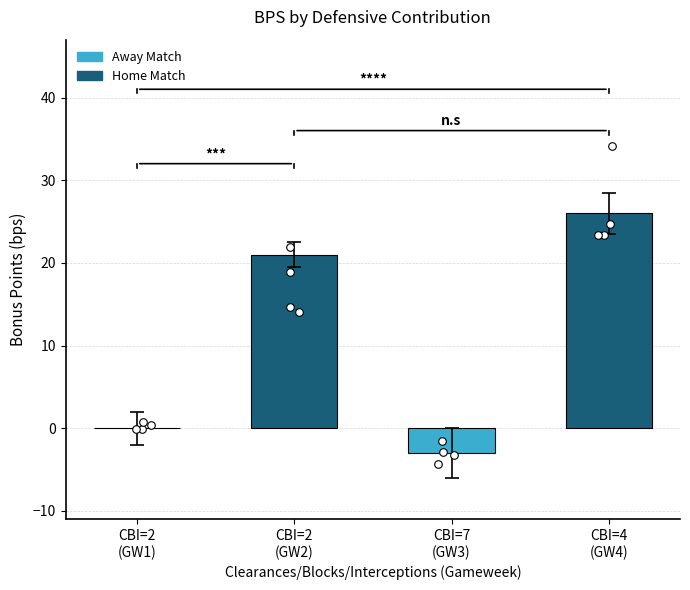

What is the change in value from CBI=7
(GW3) to CBI=4
(GW4)?

+29